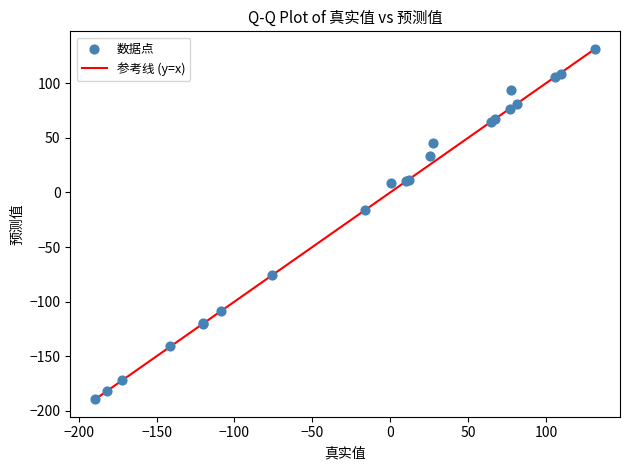

What Y value in the scatter plot is closest to -29?

-16.1